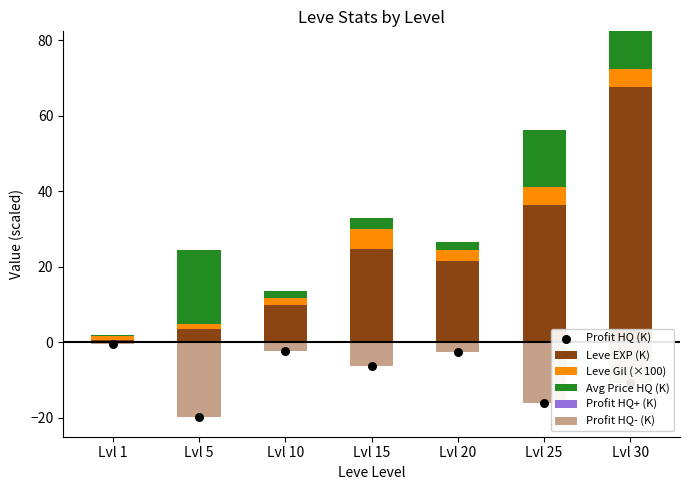

What are all the series names shown in the legend?

Leve EXP (K), Leve Gil (×100), Avg Price HQ (K), Profit HQ+ (K), Profit HQ- (K), Profit HQ (K)